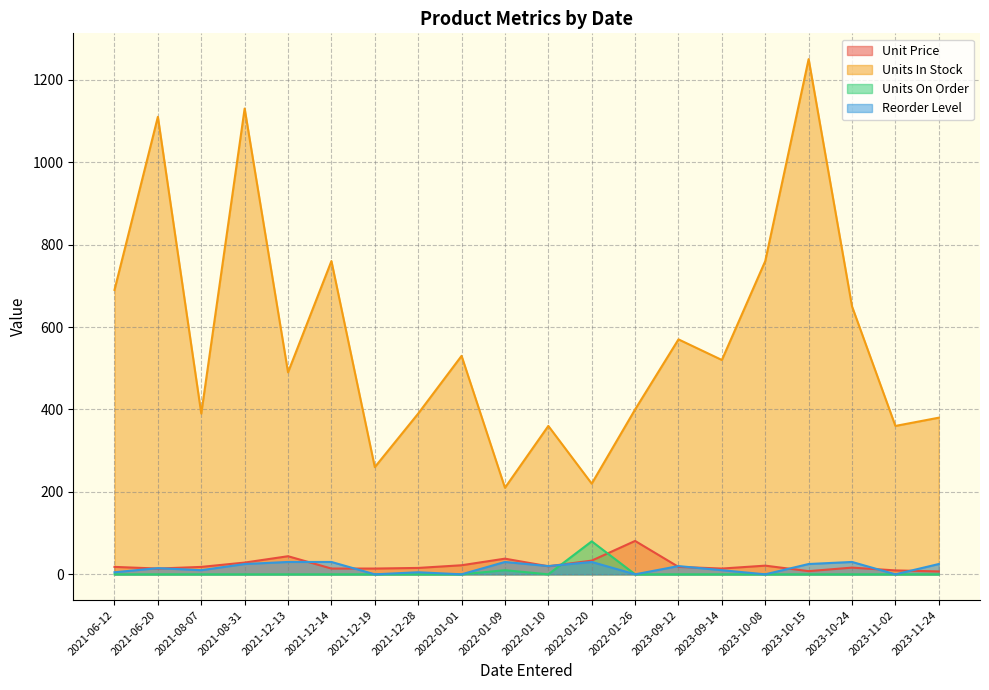

Is it true that Units On Order equals -45.4 at 2023-11-02?

False